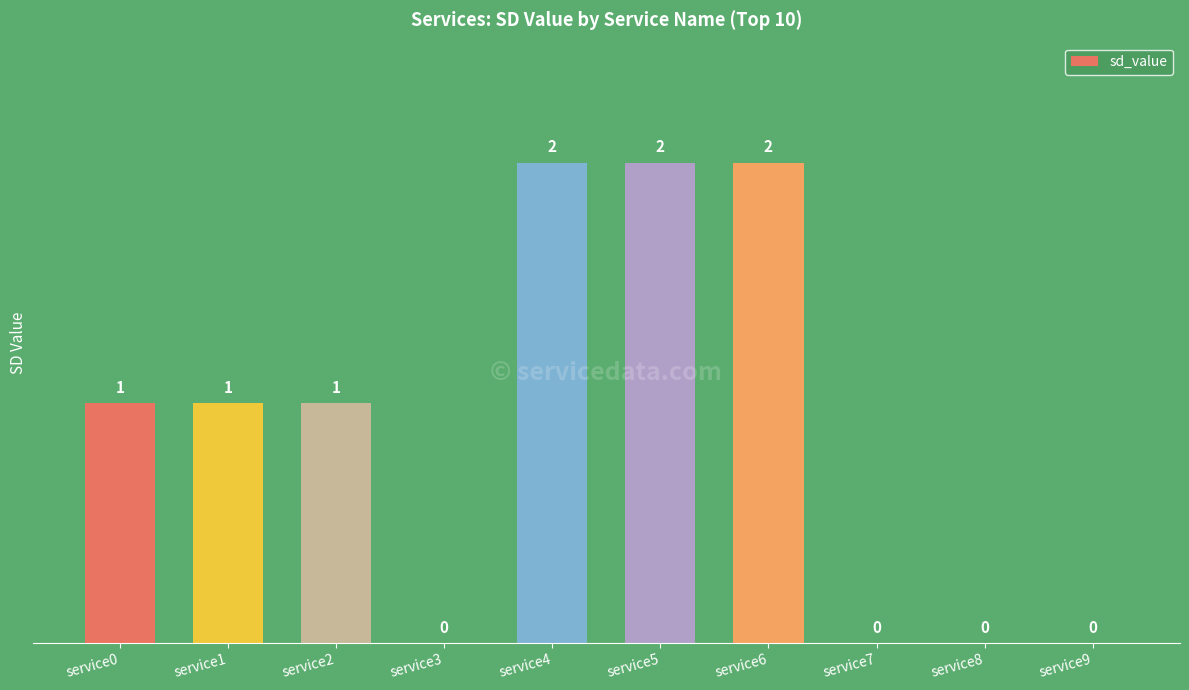

True or false: the data shows 2 at service4.

True